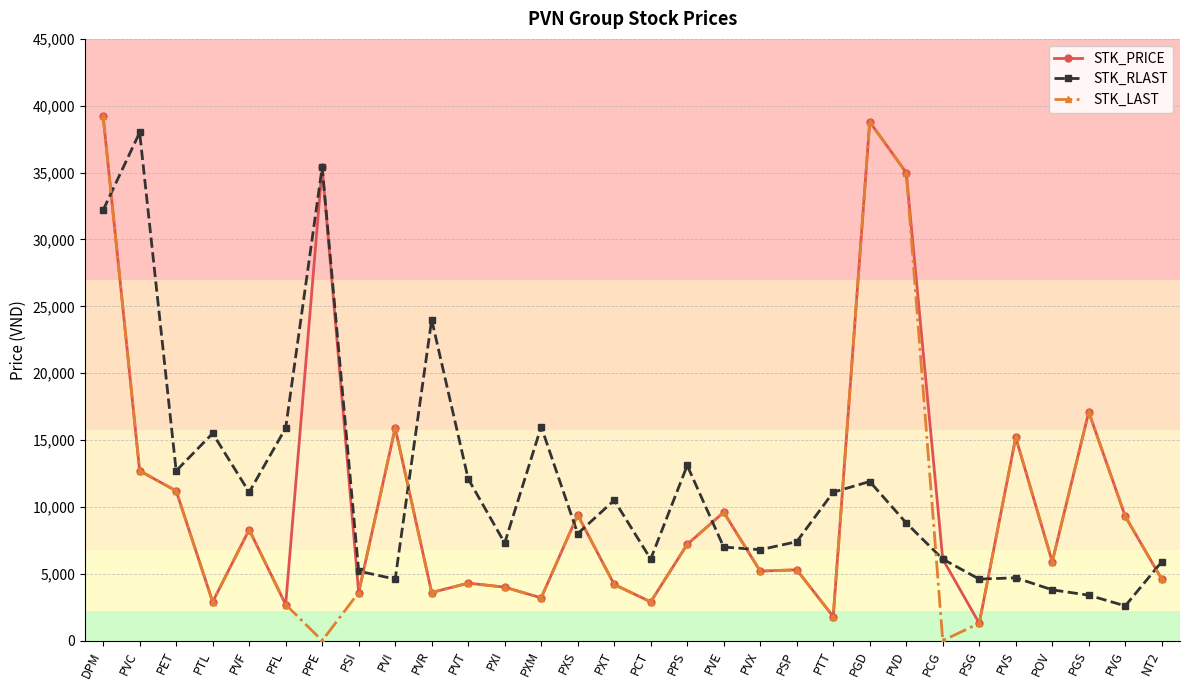

The value of STK_PRICE at PPE is 13674. True or false?

False